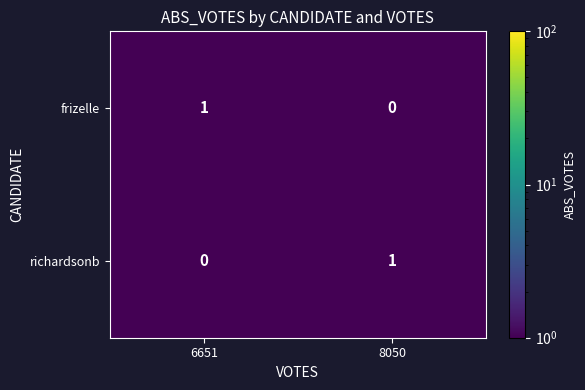

True or false: frizelle has a value of 2 at 6651.

False